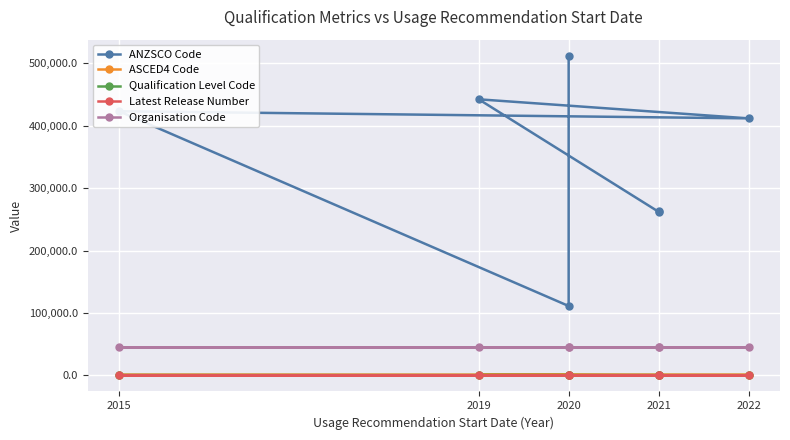

True or false: ANZSCO Code has more than 1 points higher than both neighbors.

True